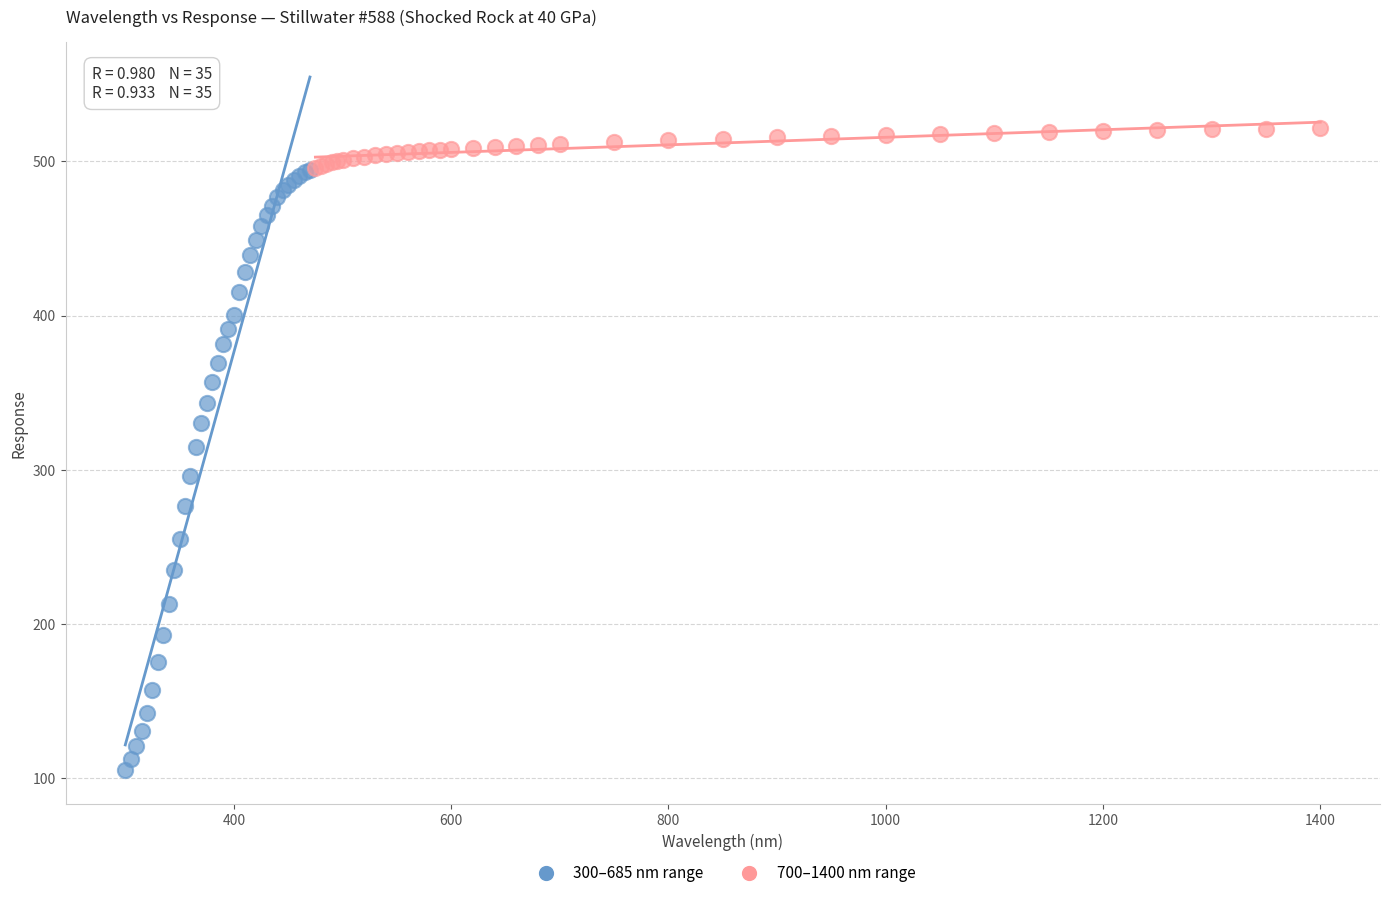

Which series reaches the minimum Y coordinate?

300–685 nm range